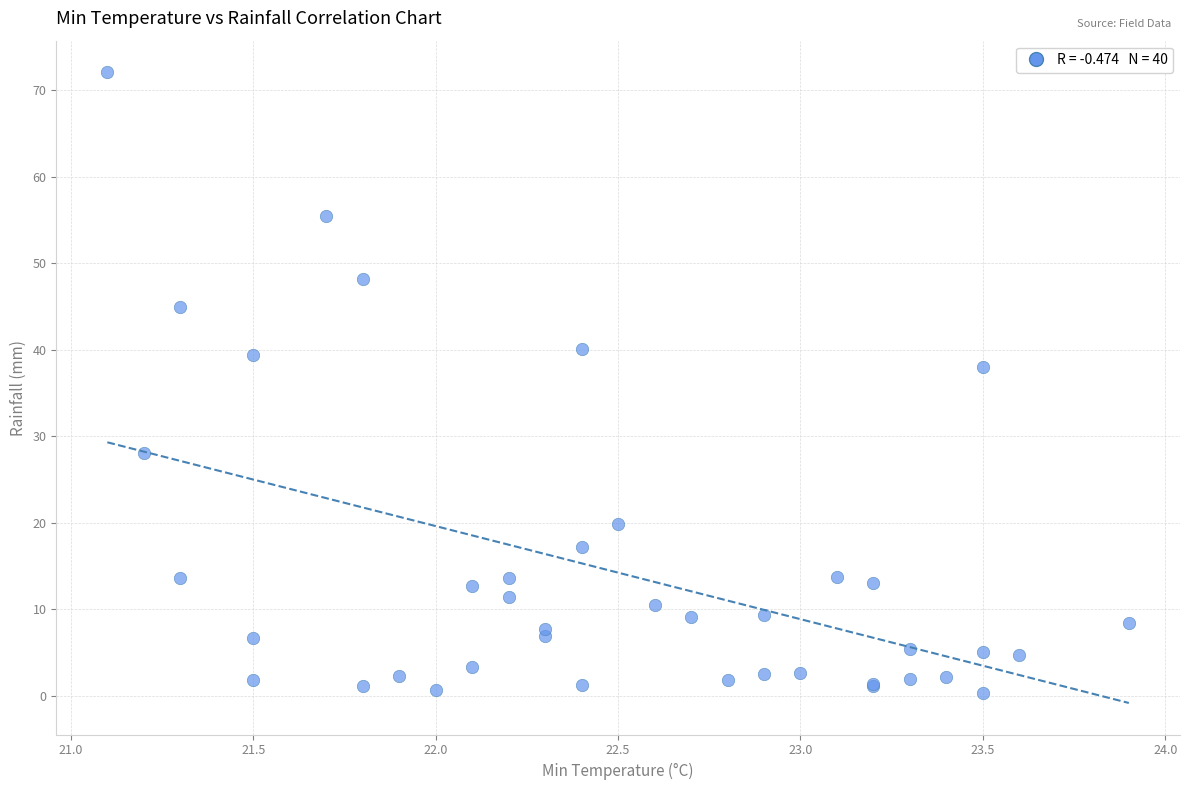

What Y value in the scatter plot is closest to 36?

38.0